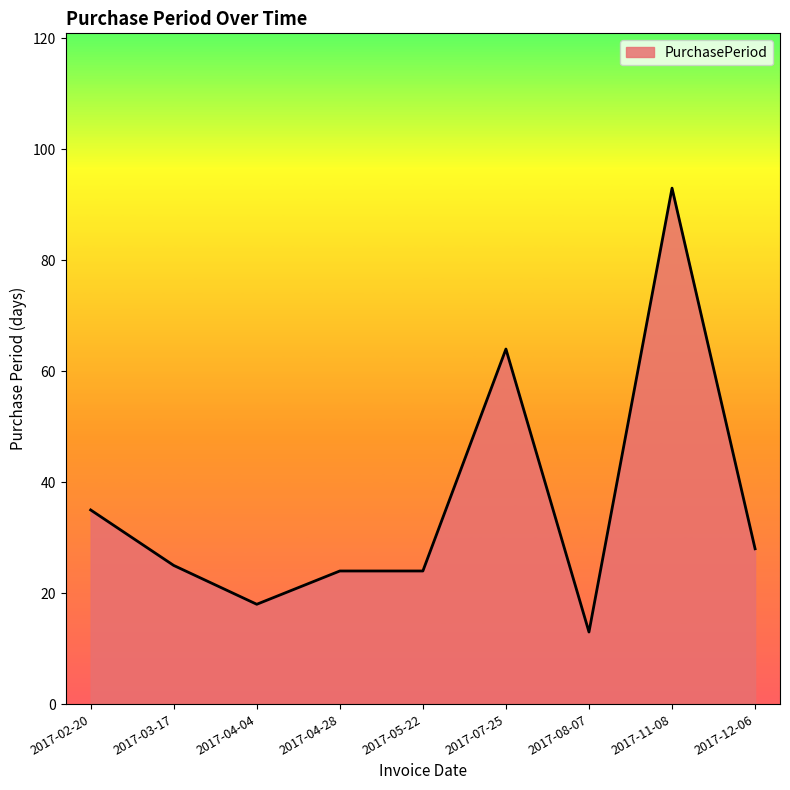

Reading left to right, list all the values displayed in this chart.

2017-02-20=35	2017-03-17=25	2017-04-04=18	2017-04-28=24	2017-05-22=24	2017-07-25=64	2017-08-07=13	2017-11-08=93	2017-12-06=28